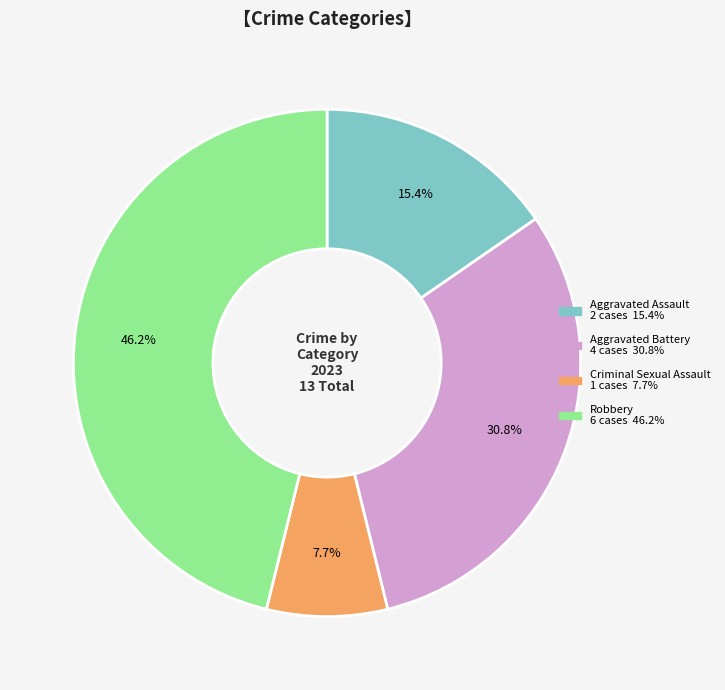

Rank the categories by value from highest to lowest.

Robbery, Aggravated Battery, Aggravated Assault, Criminal Sexual Assault